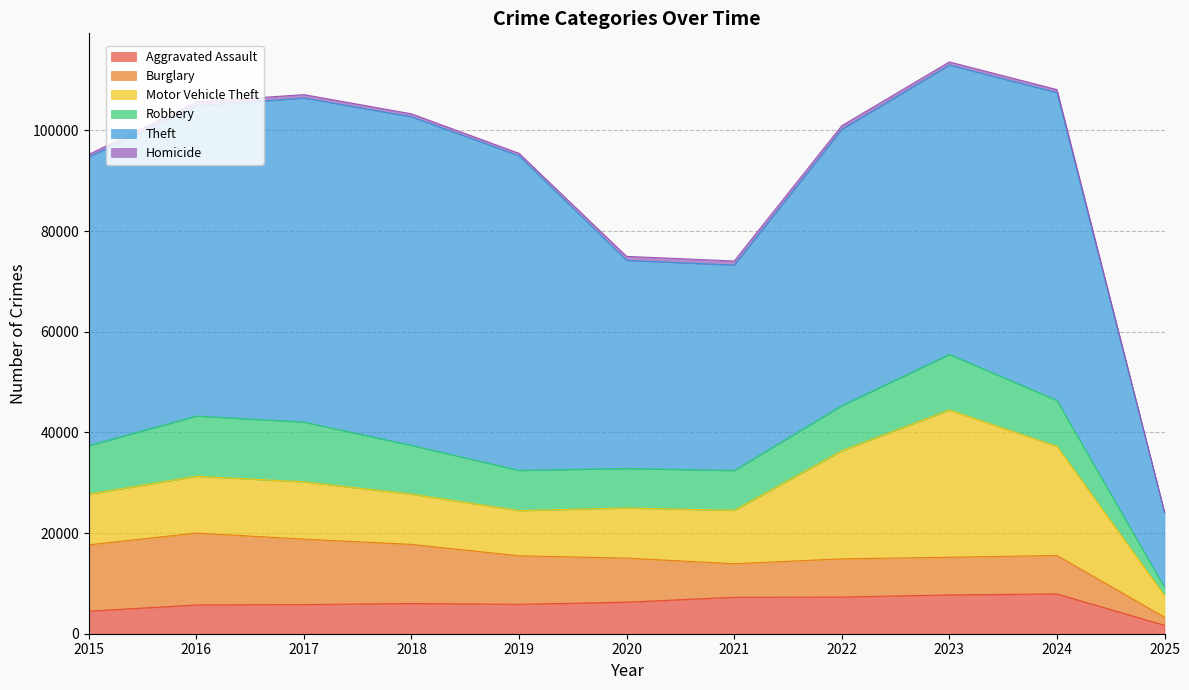

True or false: Theft and Motor Vehicle Theft intersect in this chart.

False